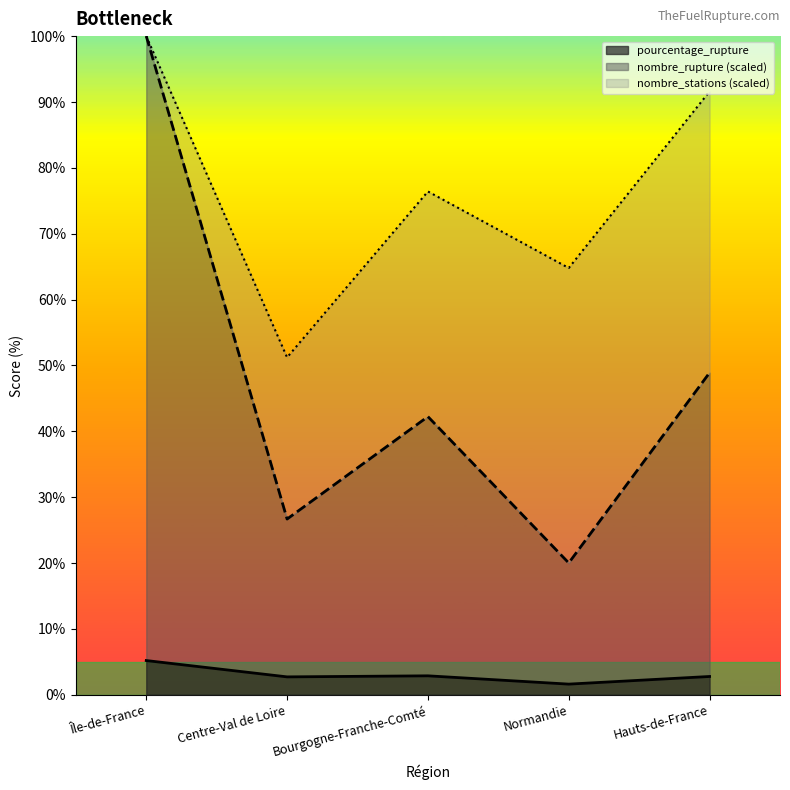

Which series has the widest spread of values?

nombre_rupture